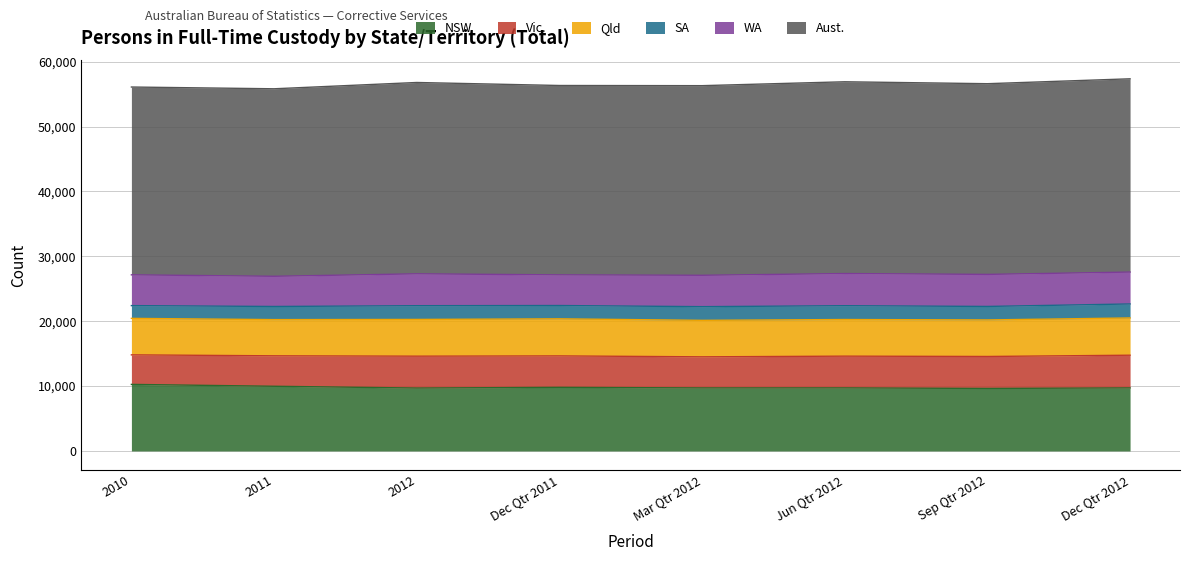

How many lines are shown in the chart?

6